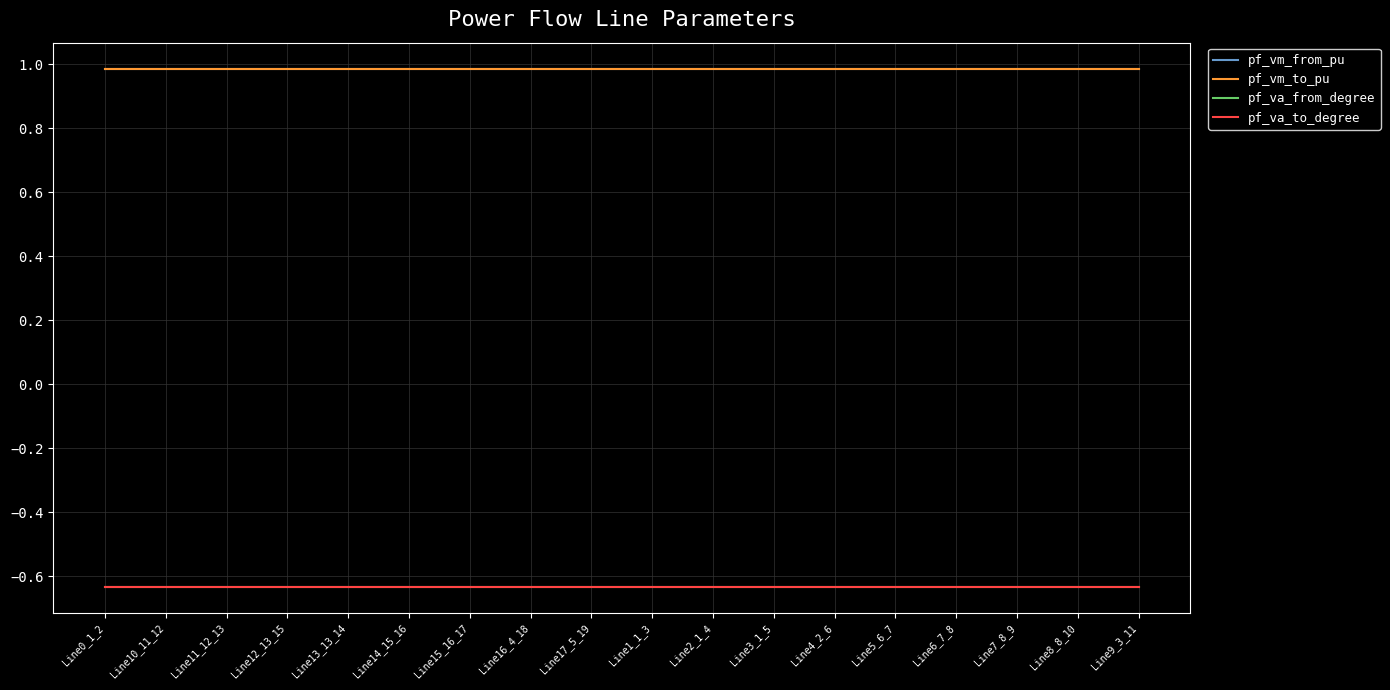

Does the chart have visible grid lines?

Yes